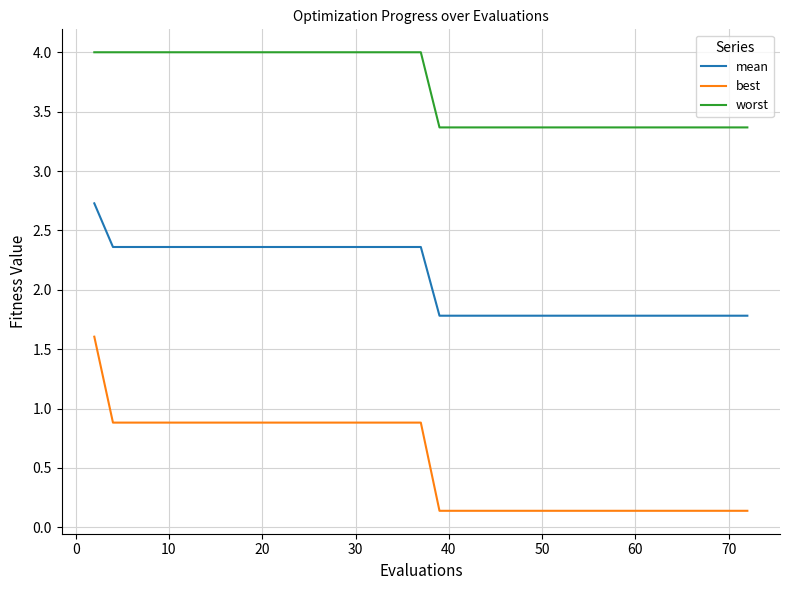

Which series has the largest total across all categories?

worst